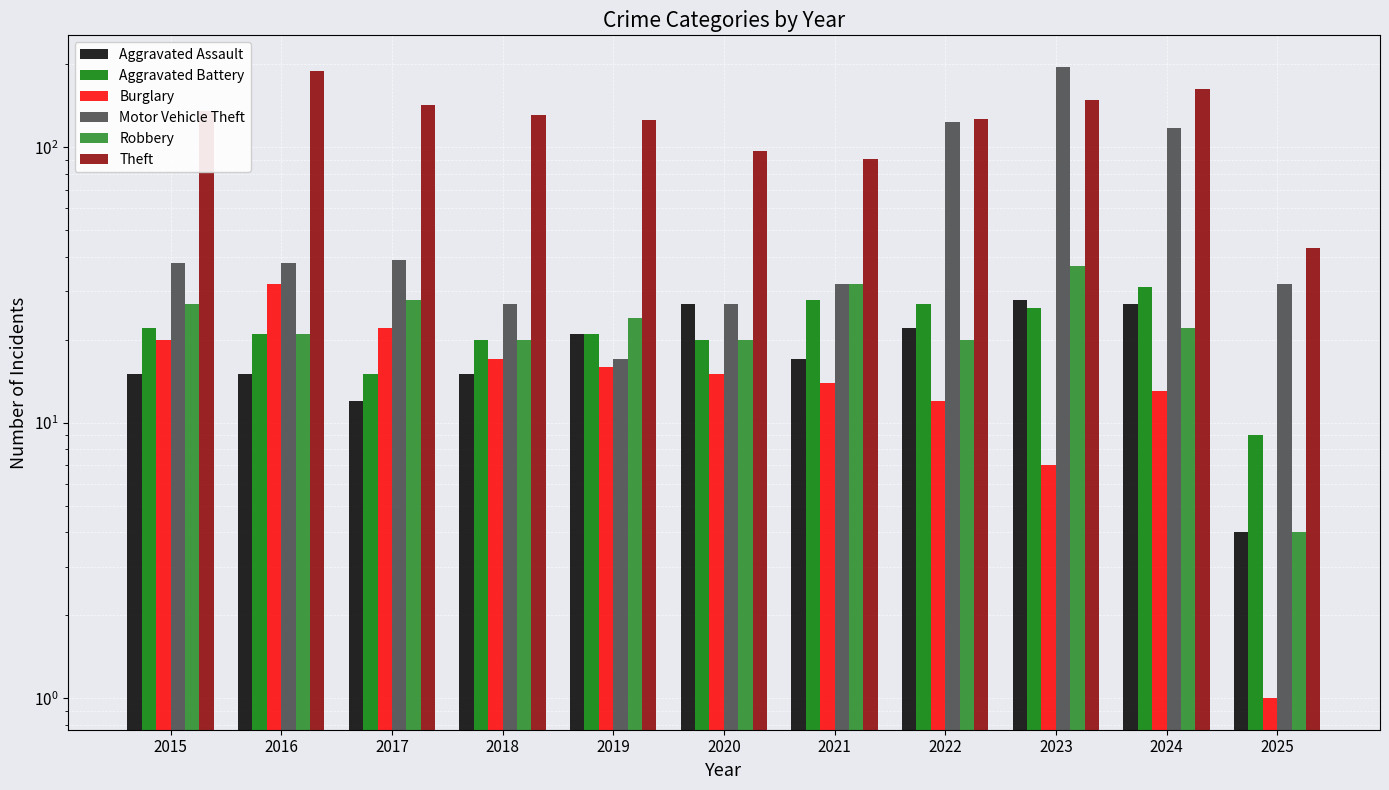

Reading right to left, transcribe all the data shown in this chart.

Aggravated Assault: 4	27	28	22	17	27	21	15	12	15	15
Aggravated Battery: 9	31	26	27	28	20	21	20	15	21	22
Burglary: 1	13	7	12	14	15	16	17	22	32	20
Motor Vehicle Theft: 32	118	196	124	32	27	17	27	39	38	38
Robbery: 4	22	37	20	32	20	24	20	28	21	27
Theft: 43	163	149	127	91	97	126	131	143	190	135